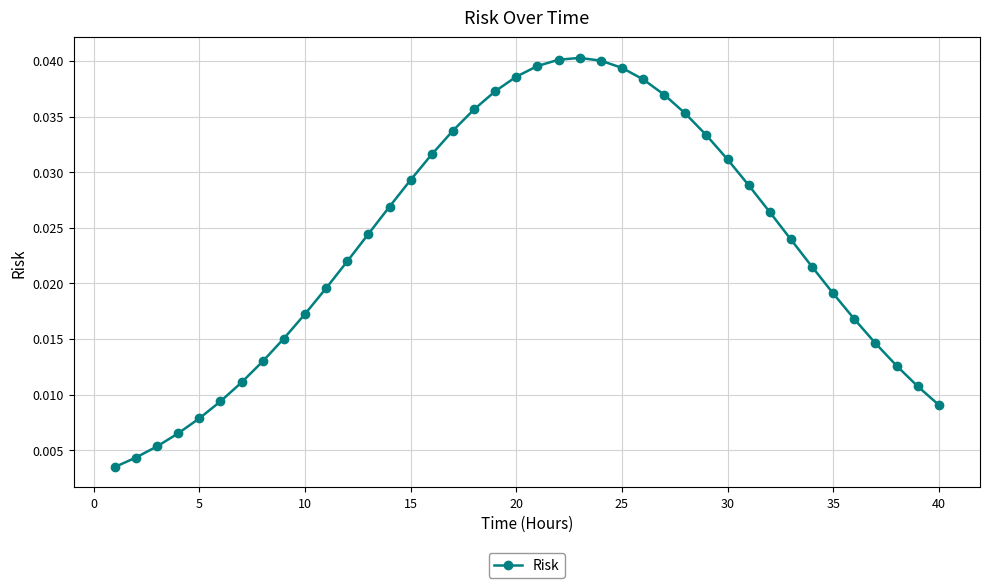

True or false: the data has more than 0 interior local peaks.

True